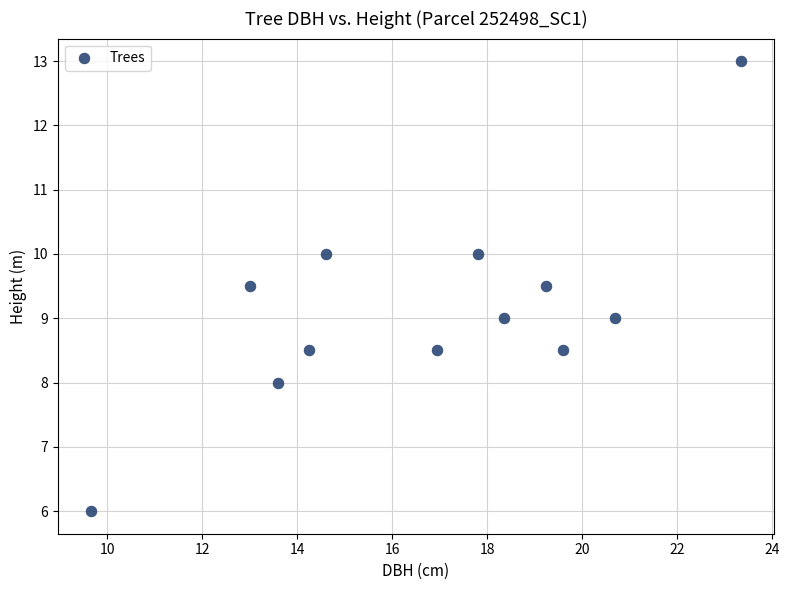

What is the average Y value?

9.1